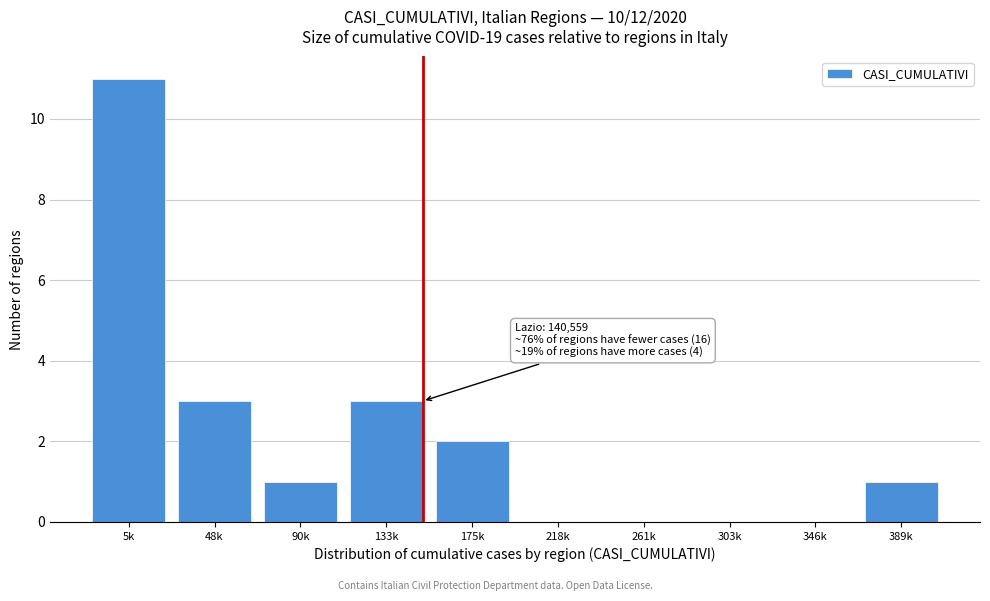

Reading right to left, what are all the values shown in this chart?

389k=1	346k=0	303k=0	261k=0	218k=0	175k=2	133k=3	90k=1	48k=3	5k=11